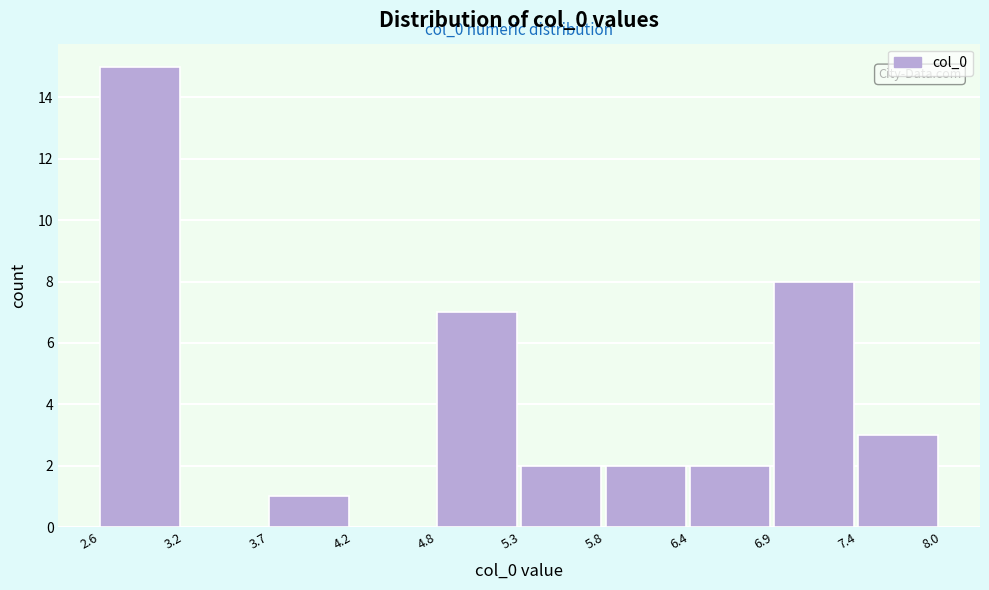

Which range on the x-axis has the tallest bar?

2.6 to 3.2